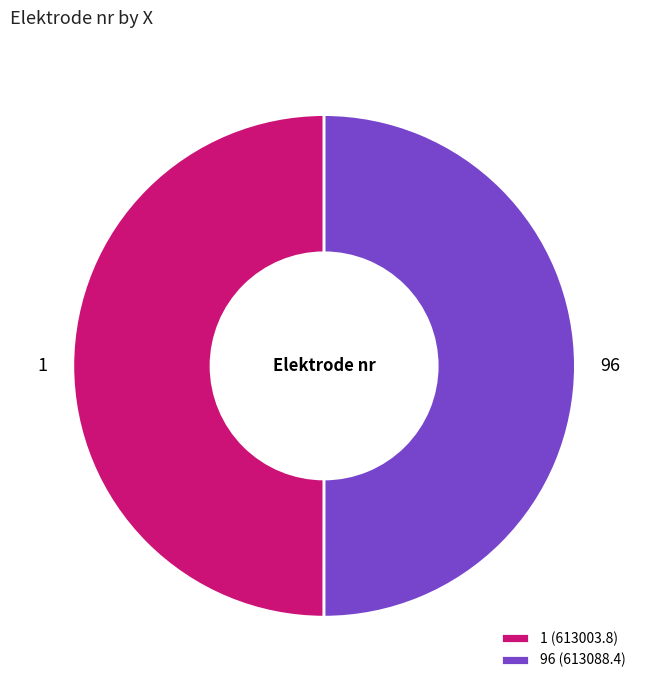

The 96 slice represents 40% of the pie. True or false?

False